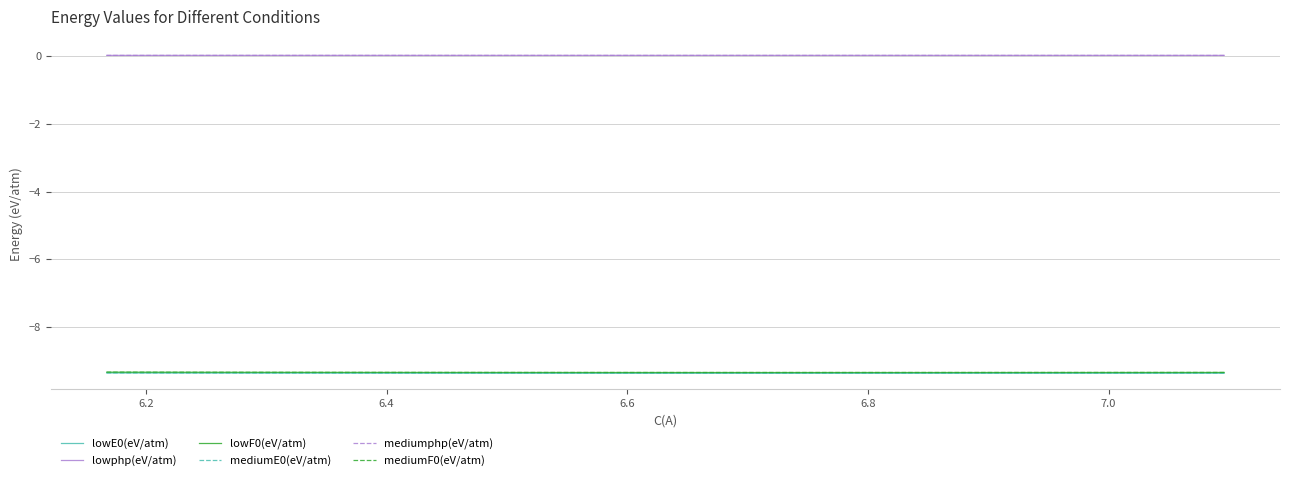

Which series has the largest range (max minus min)?

lowF0(eV/atm)